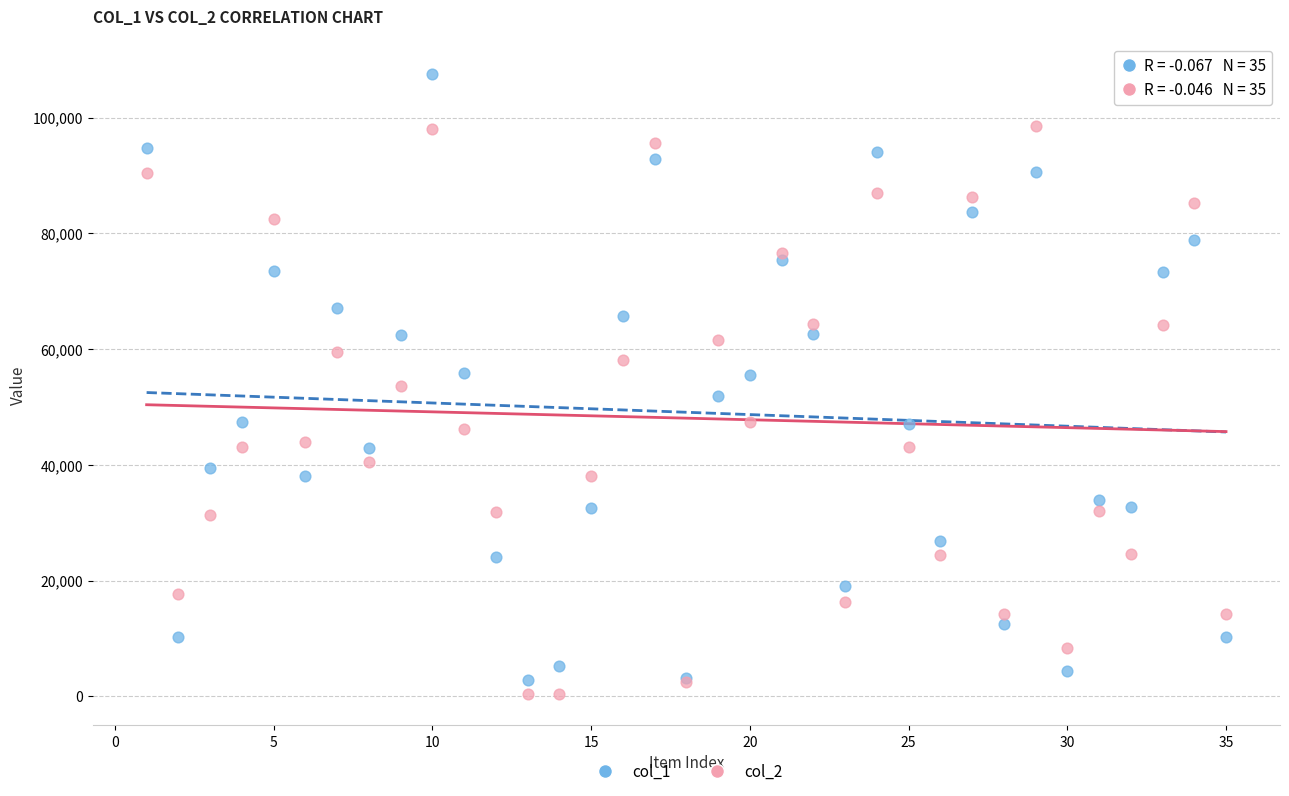

Which series reaches the minimum Y coordinate?

col_2